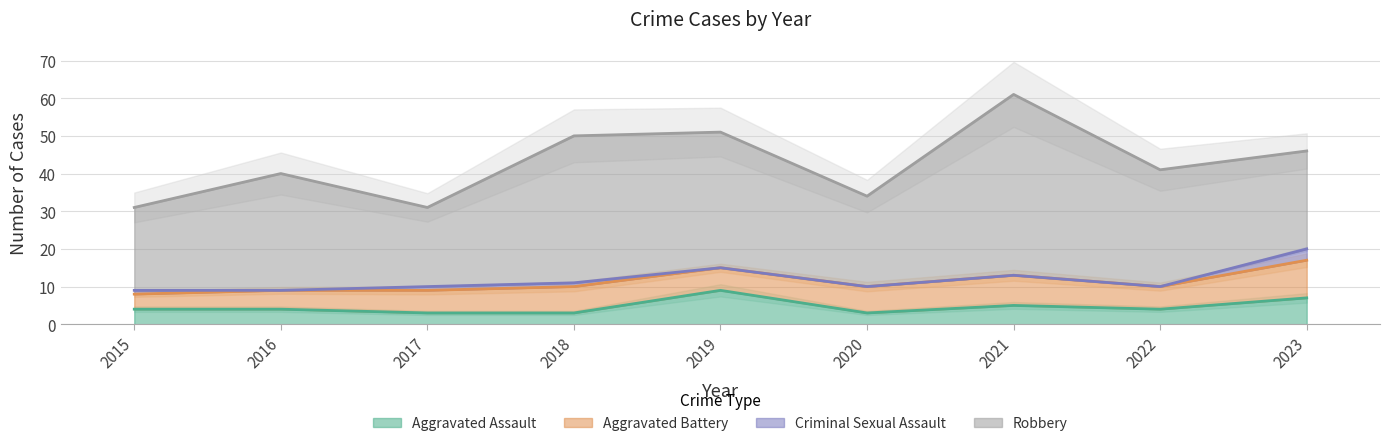

Between 2020 and 2021, which series saw the biggest shift?

Total